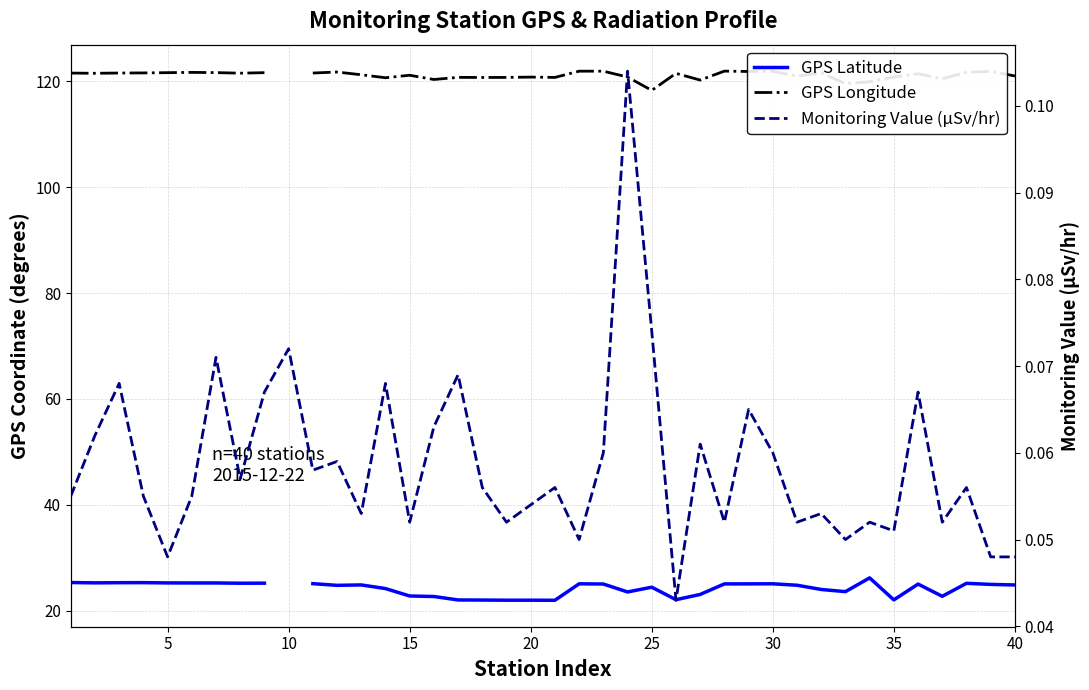

Rank the series at 38 from highest to lowest value.

GPS Longitude, GPS Latitude, Monitoring Value (μSv/hr)